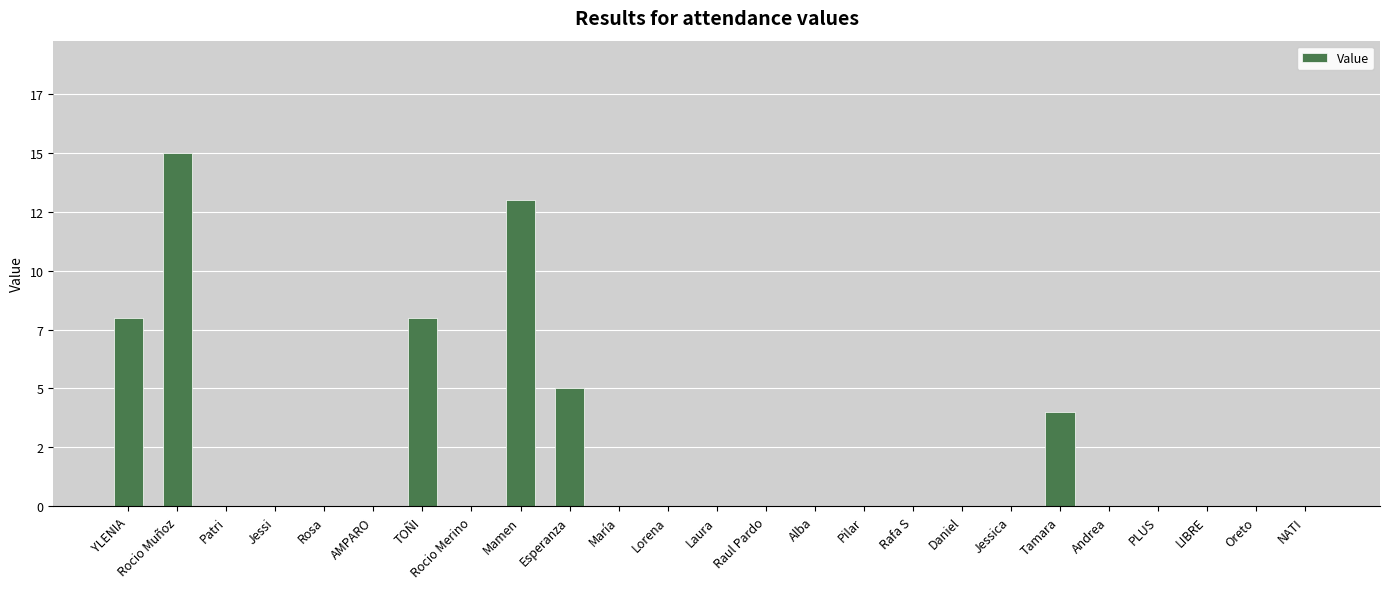

Reading left to right, extract all data points from this chart.

8	15	0	0	0	0	8	0	13	5	0	0	0	0	0	0	0	0	0	4	0	0	0	0	0